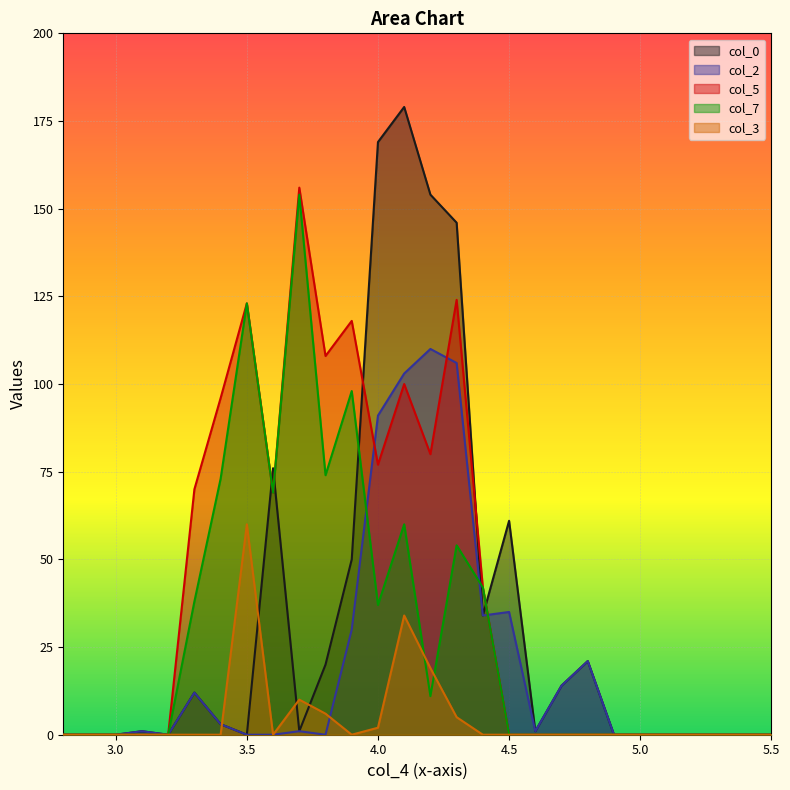

Is it true that col_7 equals 74 at 2.9?

False